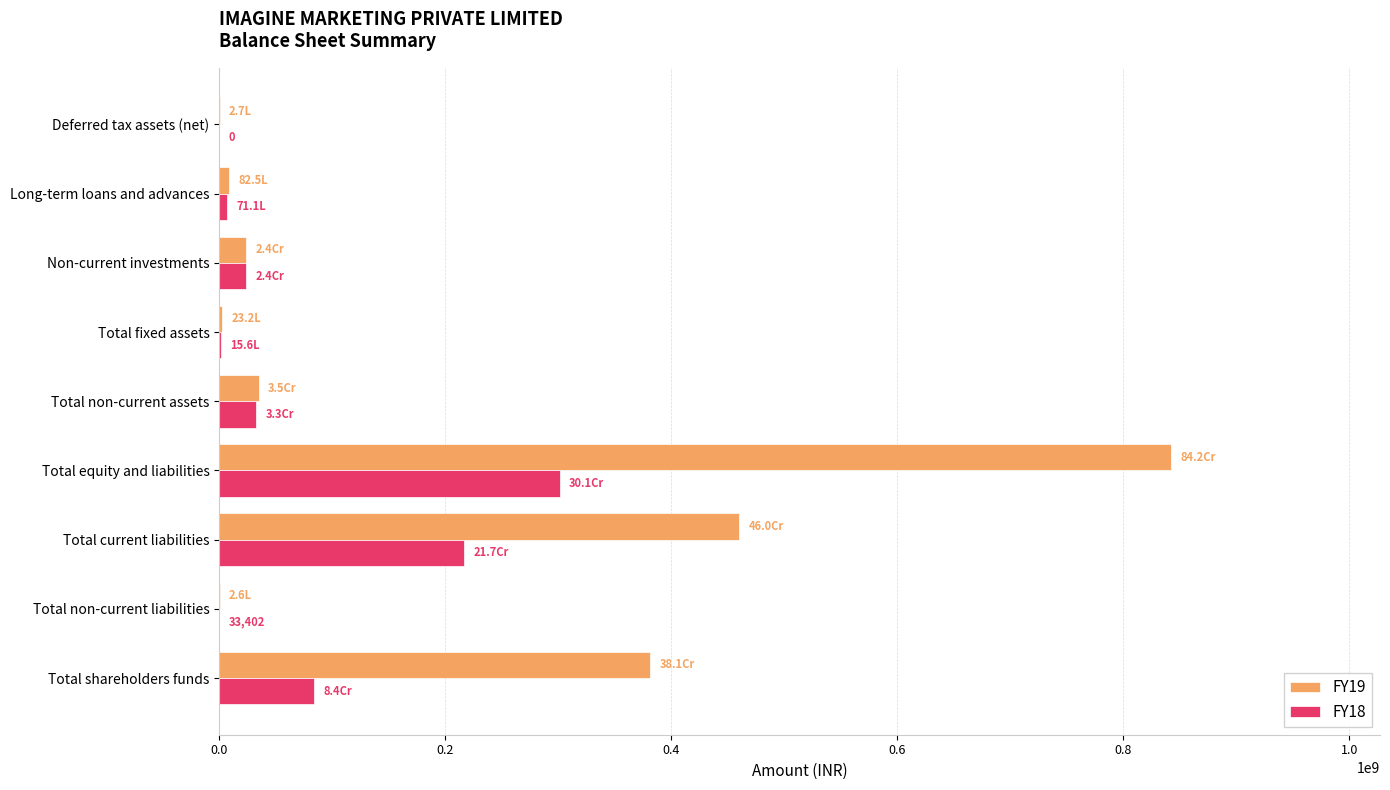

Is it true that FY19 equals 381481268 at Total shareholders funds?

True